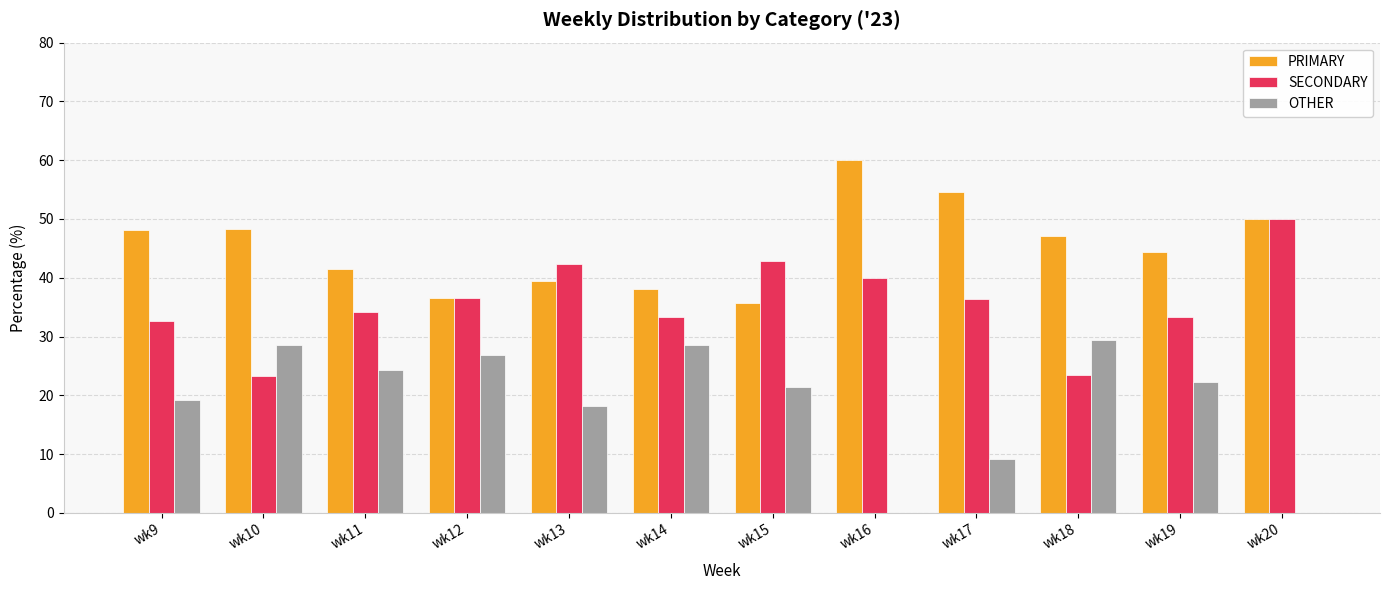

What is the difference between the PRIMARY values at wk9 and wk16?

11.9